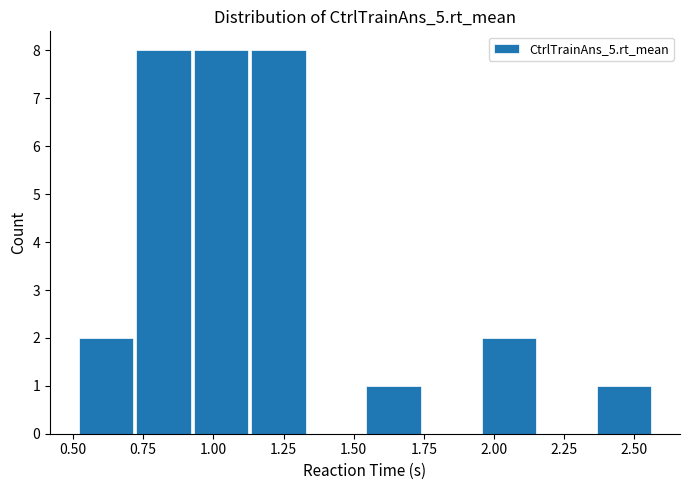

Reading left to right, list every bar in this chart as the range it spans on the x-axis followed by its height. Neither the bar edges nor the heights are printed on the chart, so give them approximately, as read against the axes.

0.50 to 0.70: 2
0.70 to 0.95: 8
0.95 to 1.15: 8
1.15 to 1.35: 8
1.35 to 1.55: 0
1.55 to 1.75: 1
1.75 to 1.95: 0
1.95 to 2.15: 2
2.15 to 2.35: 0
2.35 to 2.55: 1